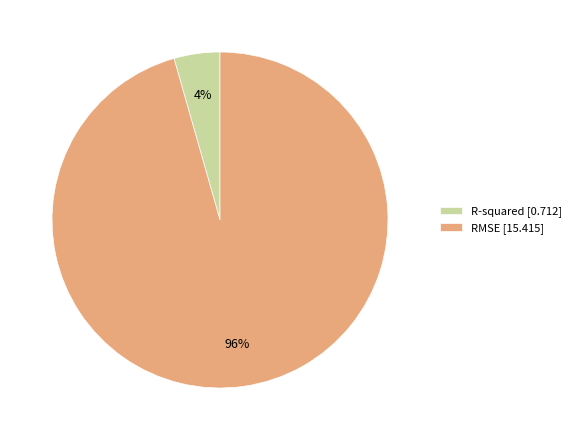

Is there a majority slice in this chart?

Yes